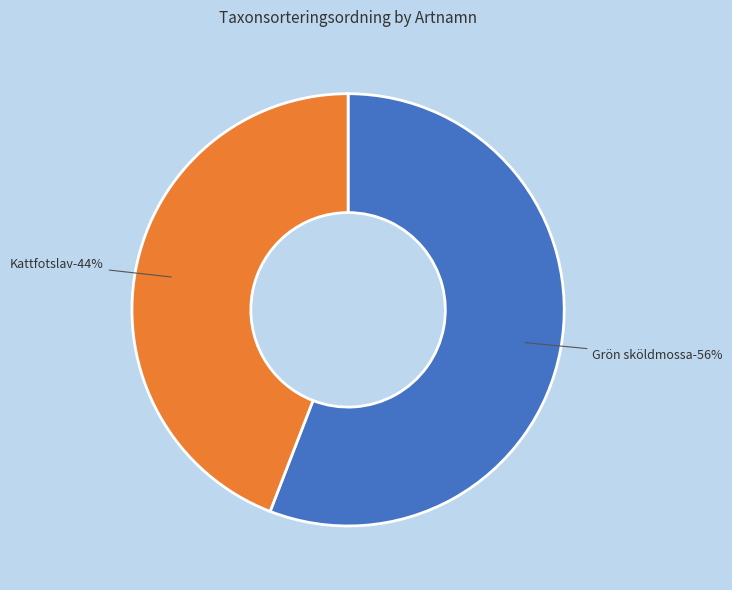

Does Kattfotslav (1924208) represent more than half of the total?

No